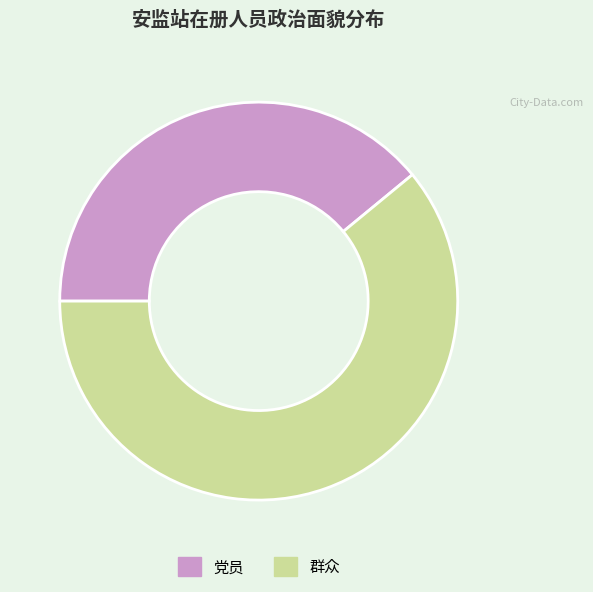

Rank the categories by value from lowest to highest.

党员, 群众